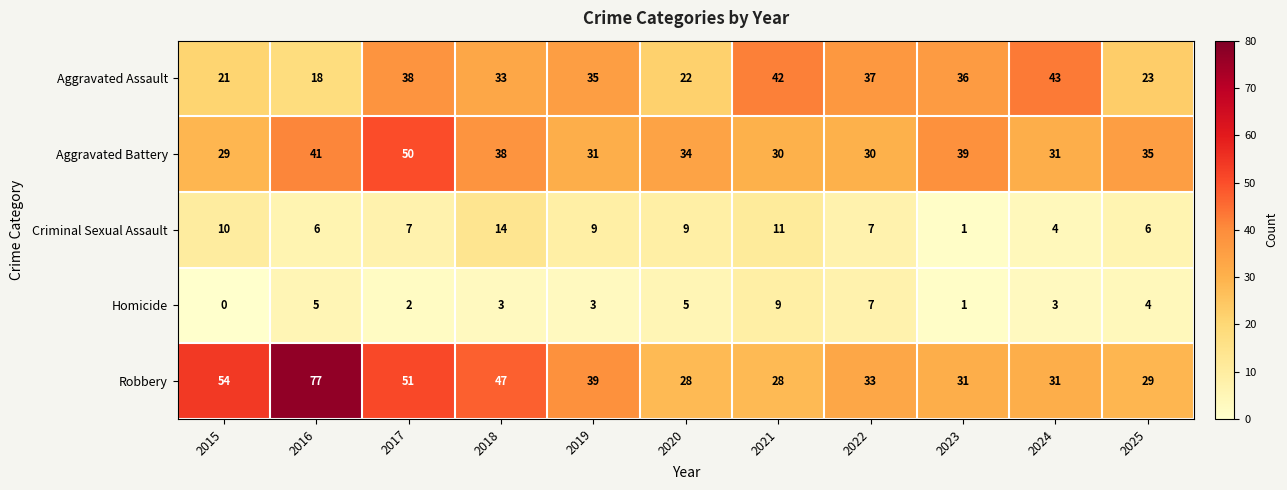

What is the difference between the maximum and minimum values in the Aggravated Battery series?

21